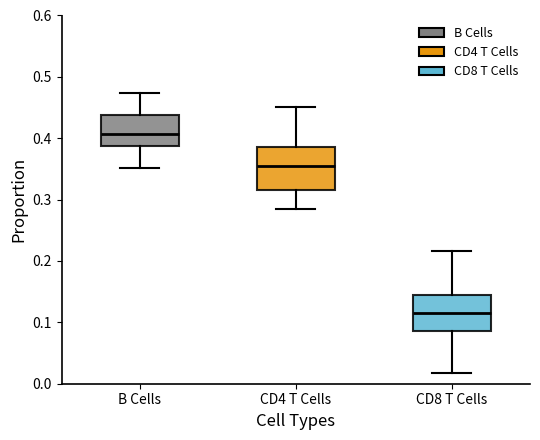

Reading left to right, transcribe this box plot: for each box, give where its median line is, the range the box spans, and where its two whiskers end, as read against the y-axis. The values are not printed on the chart, so give them approximately, as read against the axis.

B Cells: median 0.41, box 0.39 to 0.44, whiskers 0.35 to 0.47
CD4 T Cells: median 0.35, box 0.32 to 0.39, whiskers 0.29 to 0.45
CD8 T Cells: median 0.12, box 0.09 to 0.14, whiskers 0.02 to 0.22